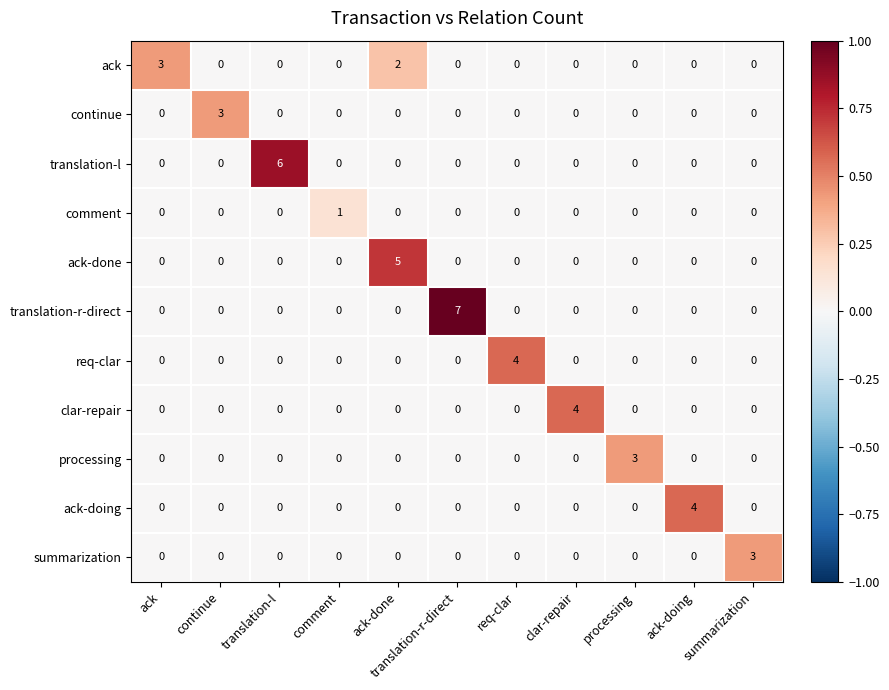

The value of continue at ack is 0. True or false?

True